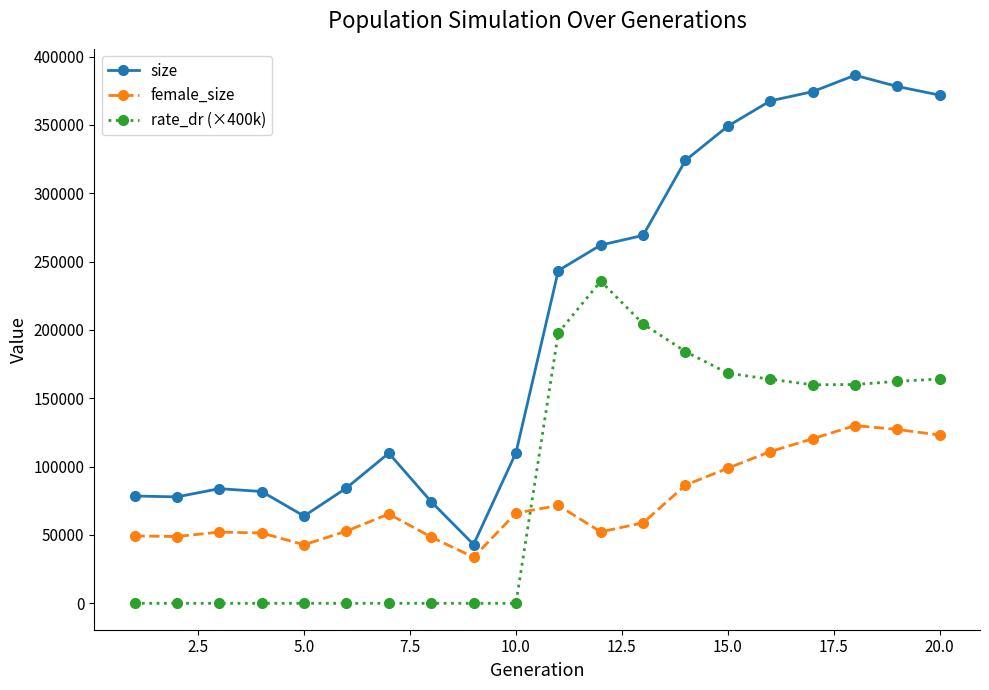

What is the average value of the rate_dr (×400k) series?

90043.4